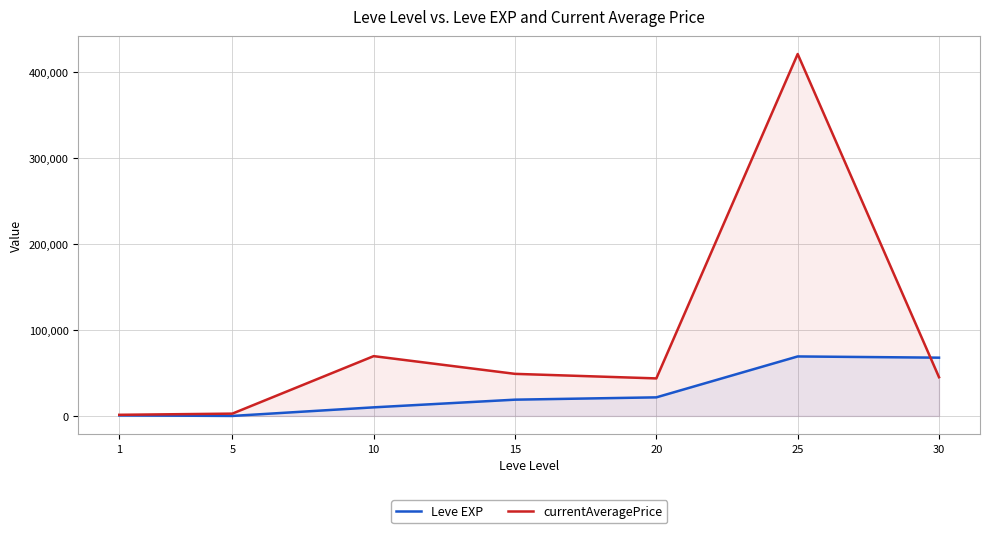

Where is currentAveragePrice nearest to the value 210982?

10